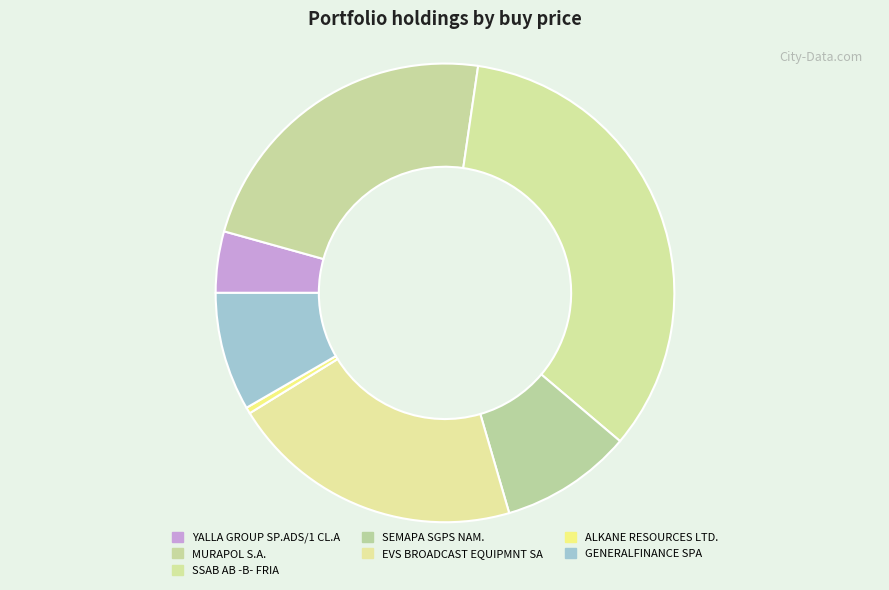

What percentage is the YALLA GROUP SP.ADS/1 CL.A slice, to the nearest percent?

4%